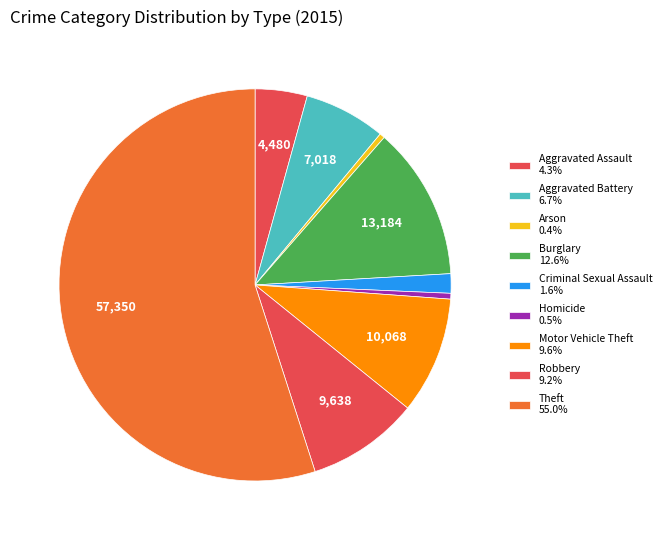

How many segments does this pie chart have?

9